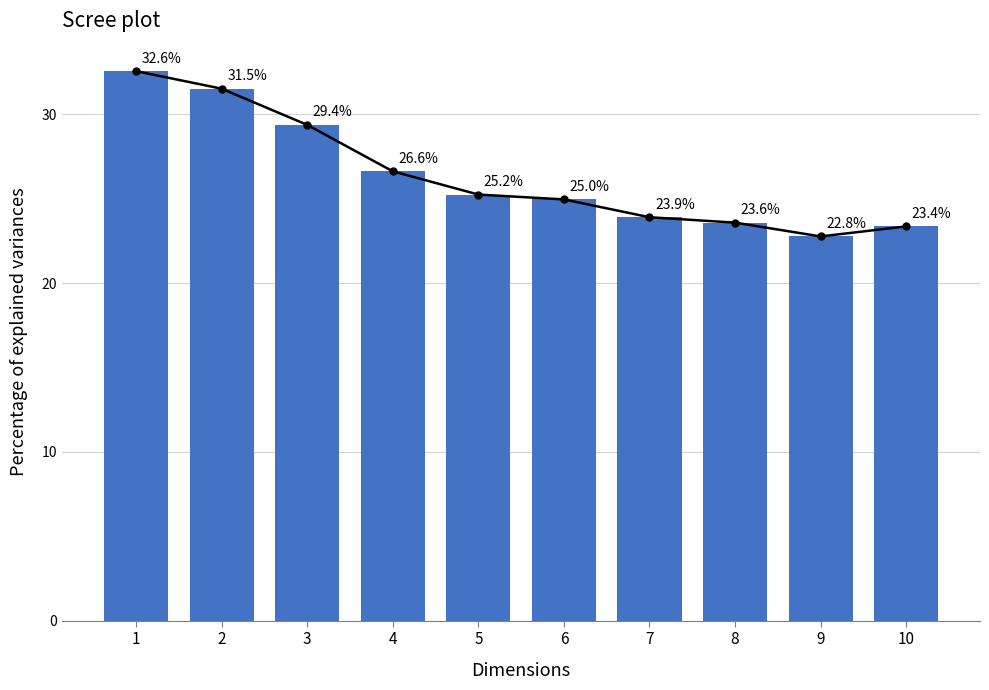

How many bars are there in total?

10